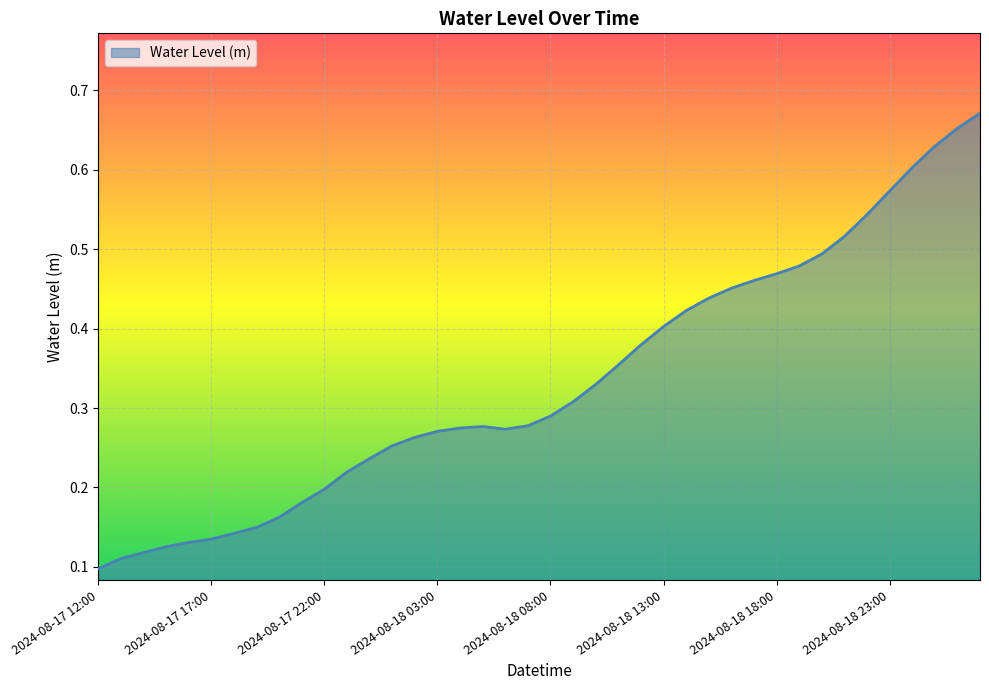

What is the average value?

0.3